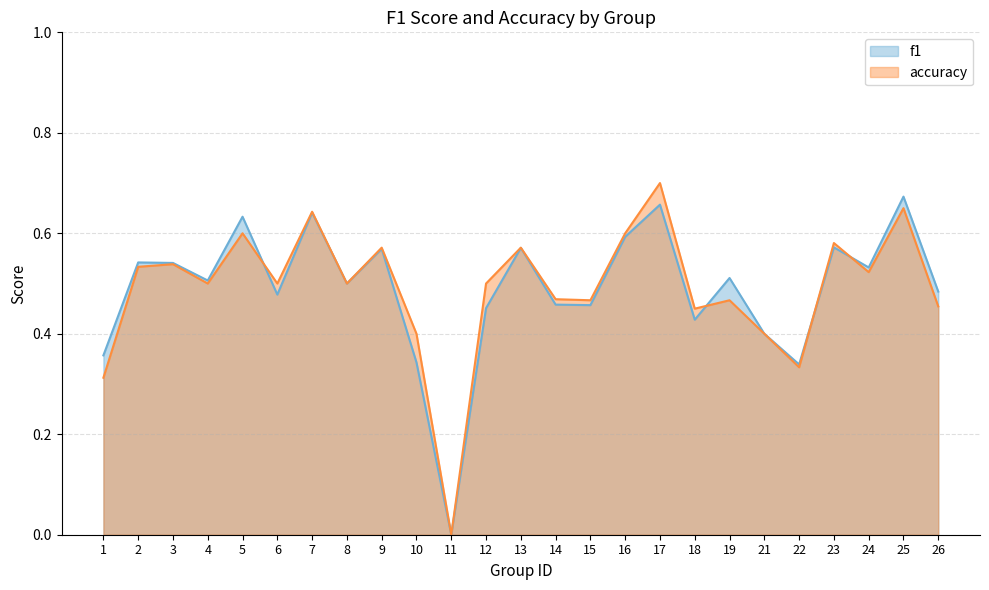

Between which two adjacent categories do accuracy and f1 first intersect?

5 and 6